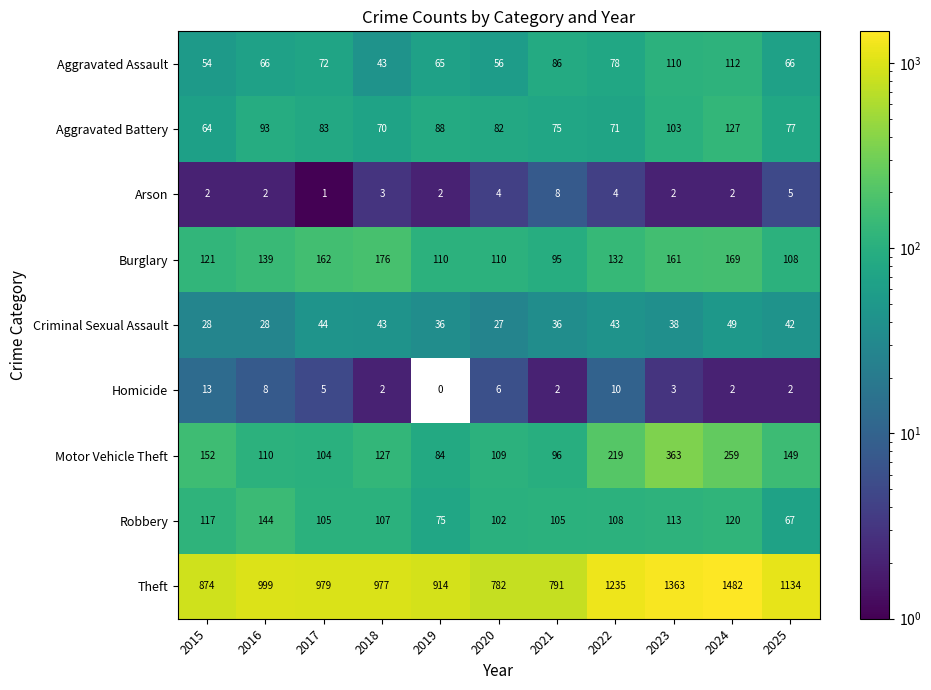

At which label is Theft closest to 1132?

2025